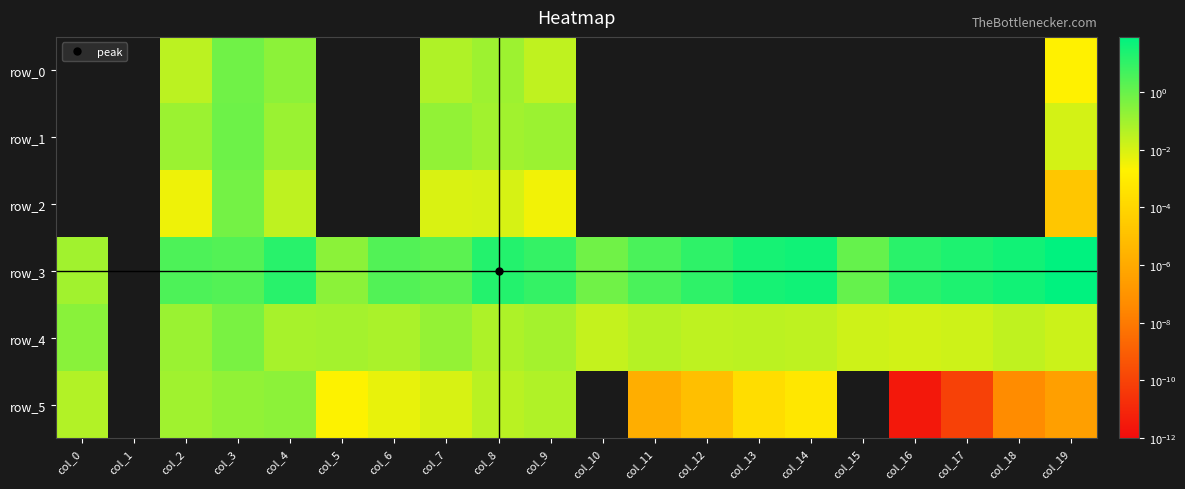

What is the difference between the second highest and minimum values in the row_5 series?

0.2